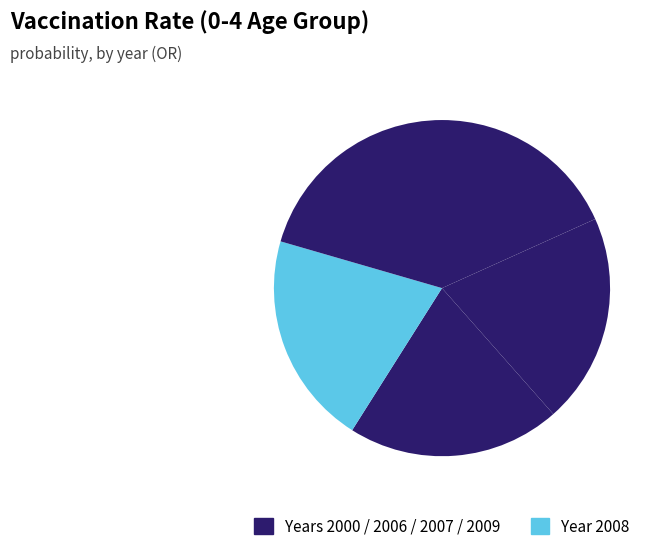

How many segments does this pie chart have?

5